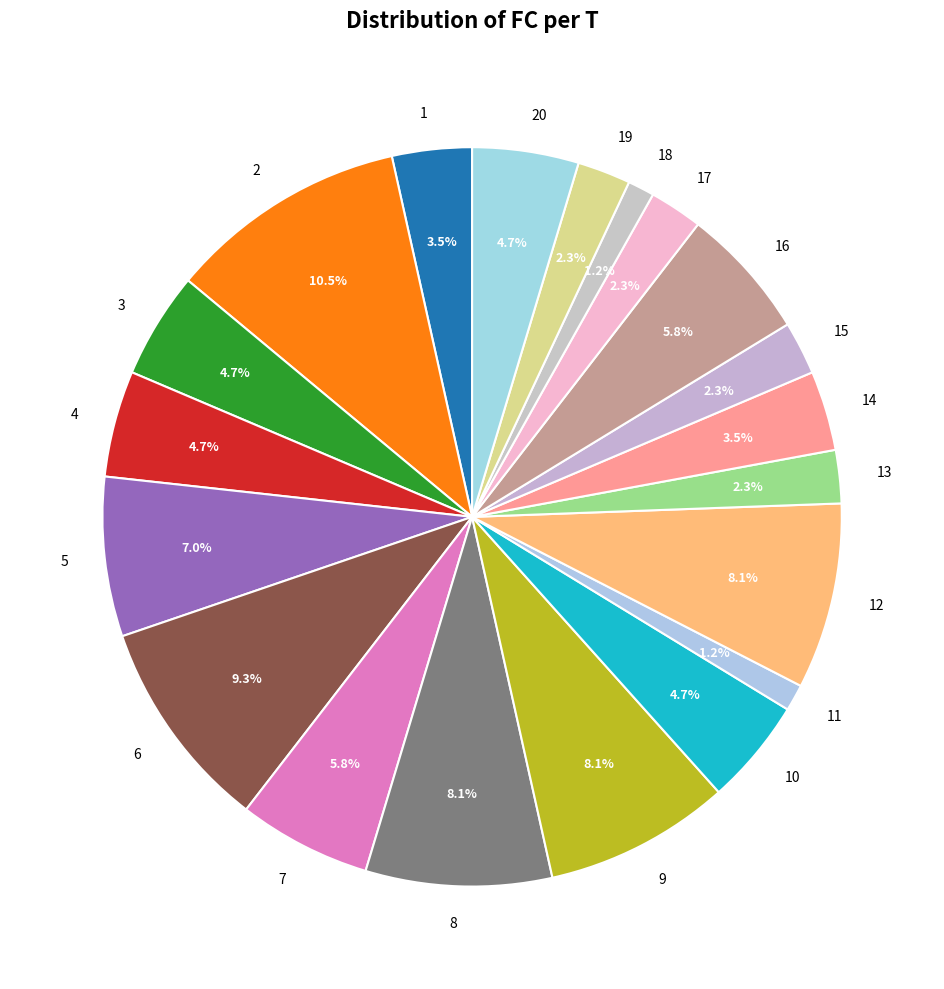

What is the largest slice in the pie chart?

2